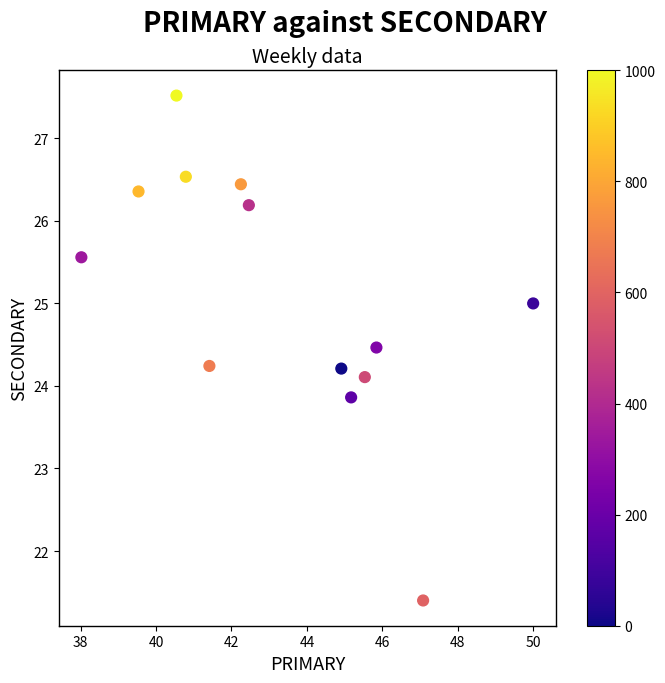

What is the range of X values (max minus min)?

12.0